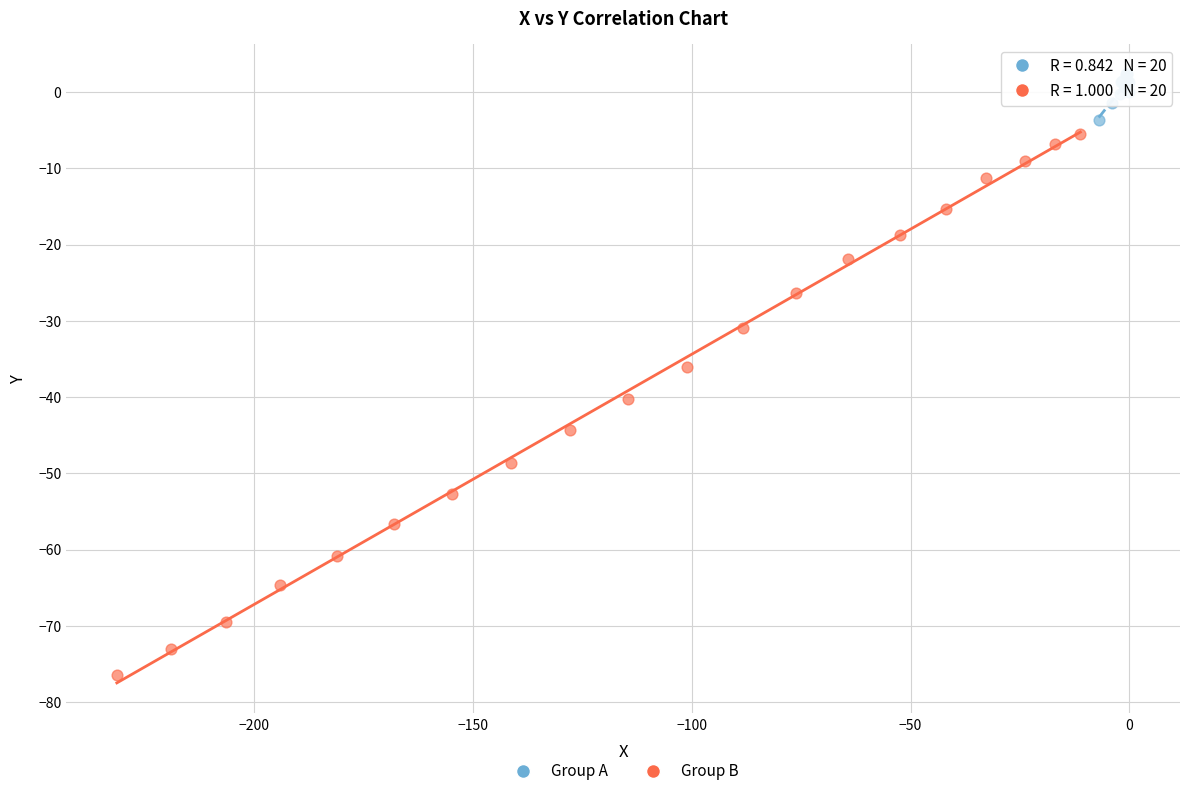

Which series contains the lowest Y value?

Group B